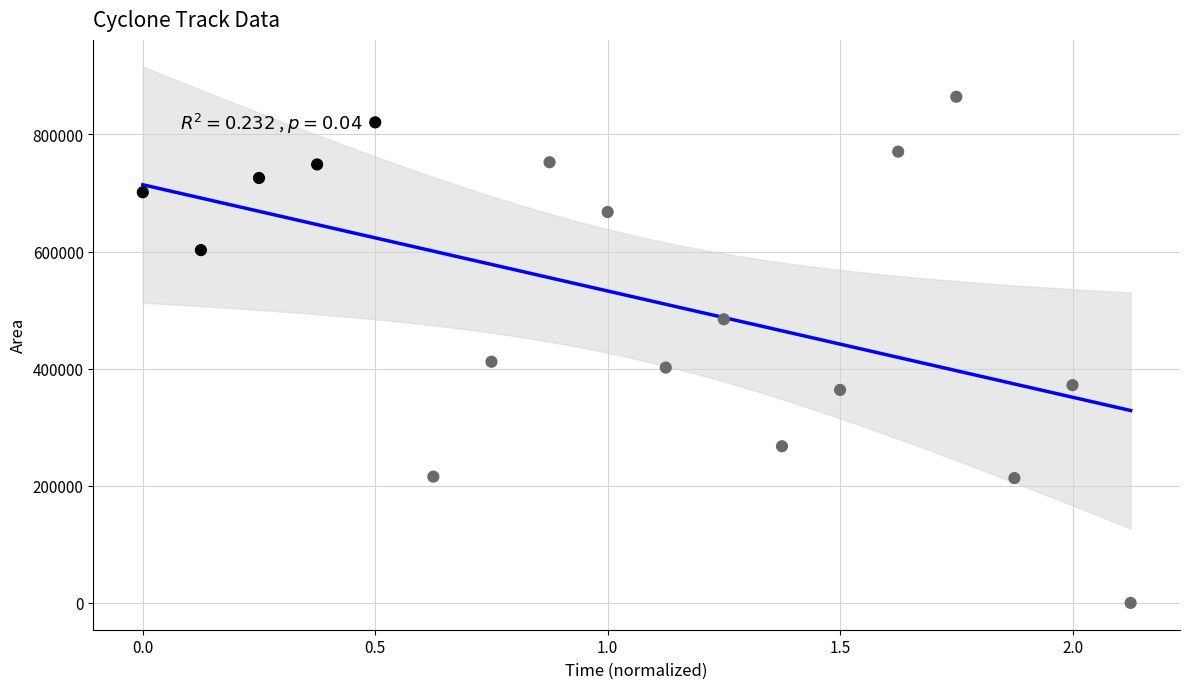

What is the range of Y values (max minus min)?

864375